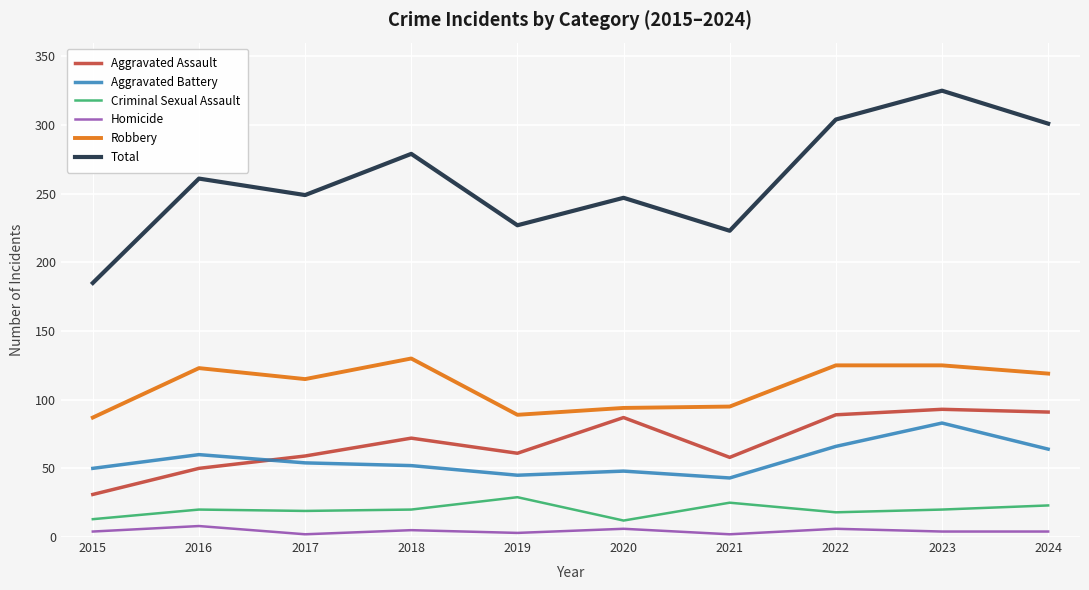

At which label does Robbery reach its peak?

2018